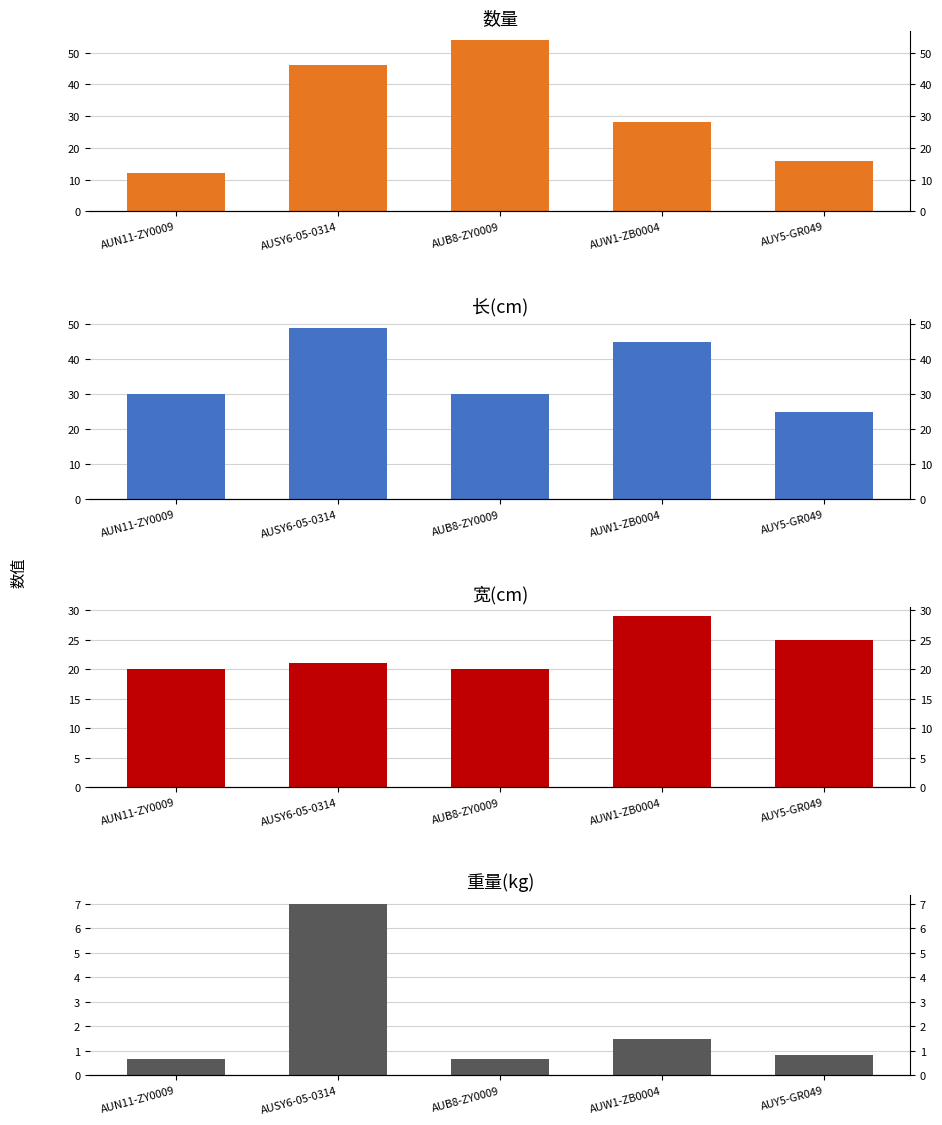

Rank the series at AUW1-ZB0004 from highest to lowest value.

长(cm), 宽(cm), 数量, 重量(kg)